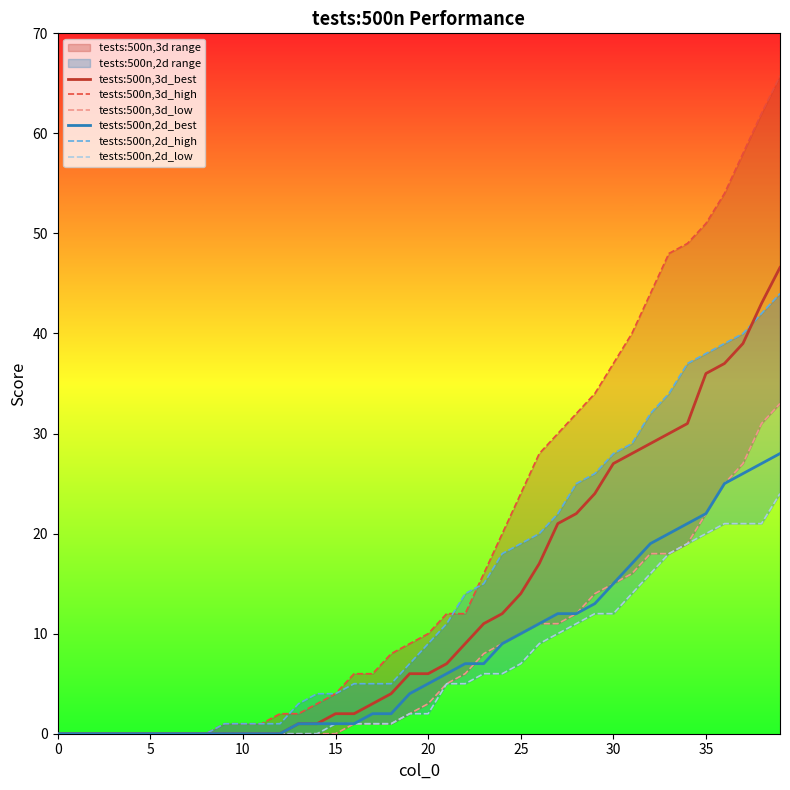

True or false: tests:500n,3d_best has a value of 22.0 at 5.

False